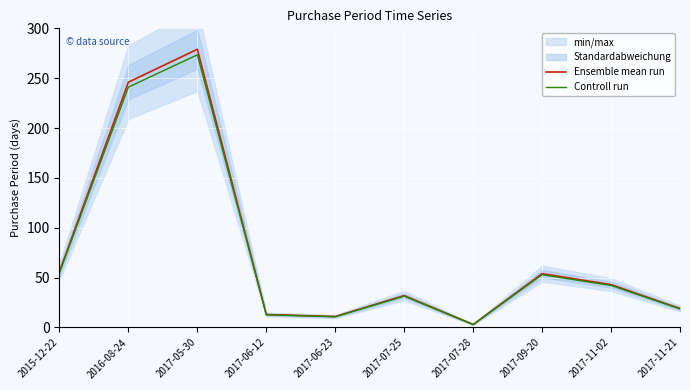

The Controll run series shows 4.5 at 2017-06-23. True or false?

False